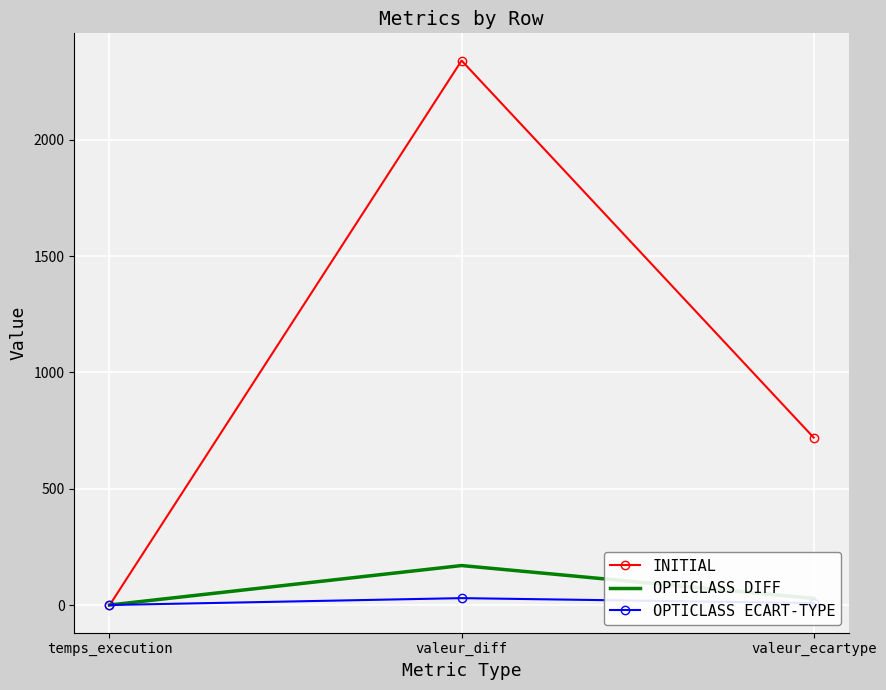

True or false: OPTICLASS DIFF has a value of 28.8 at valeur_ecartype.

True